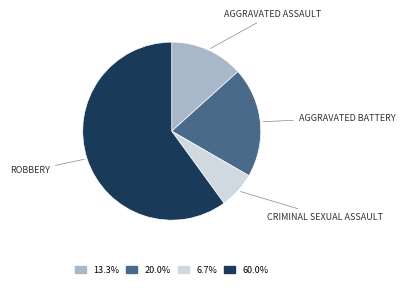

Is there a majority slice in this chart?

Yes